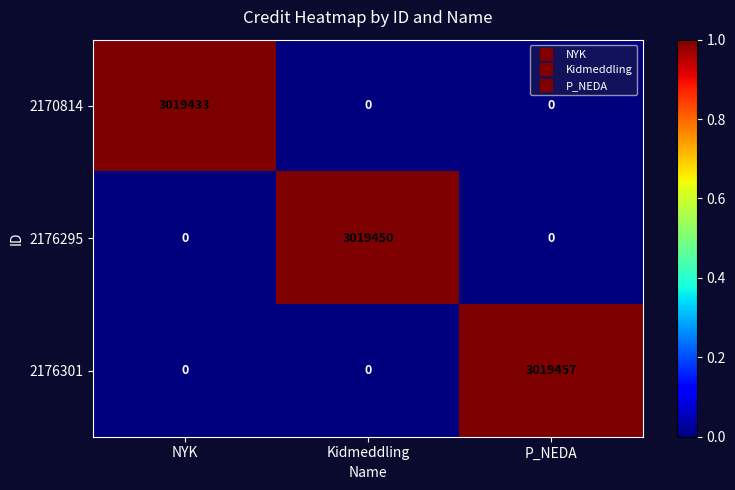

What is the difference between the maximum and minimum values in the 2176295 series?

3019450